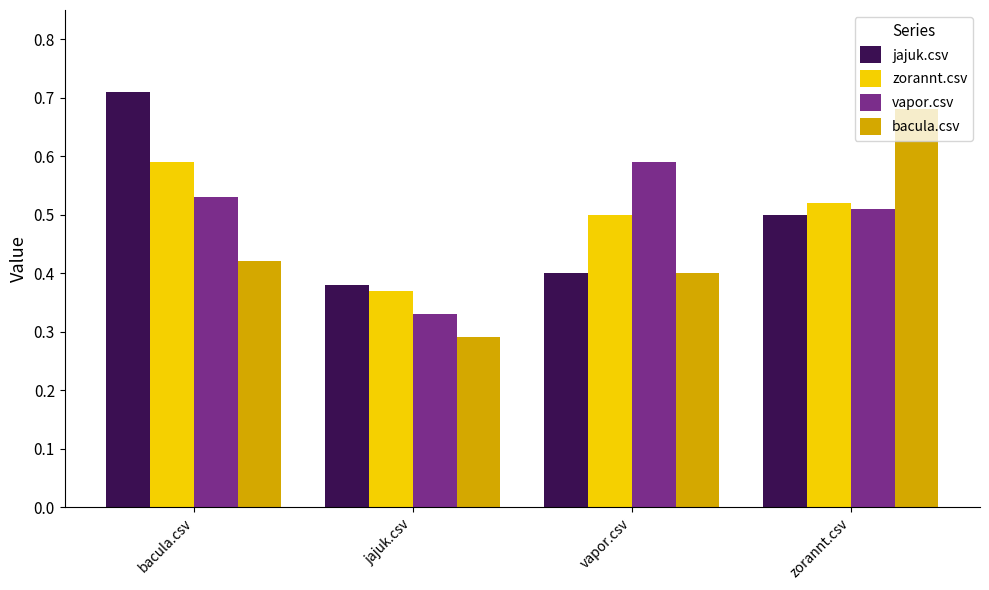

Are the bars grouped side by side (vs. stacked)?

Yes